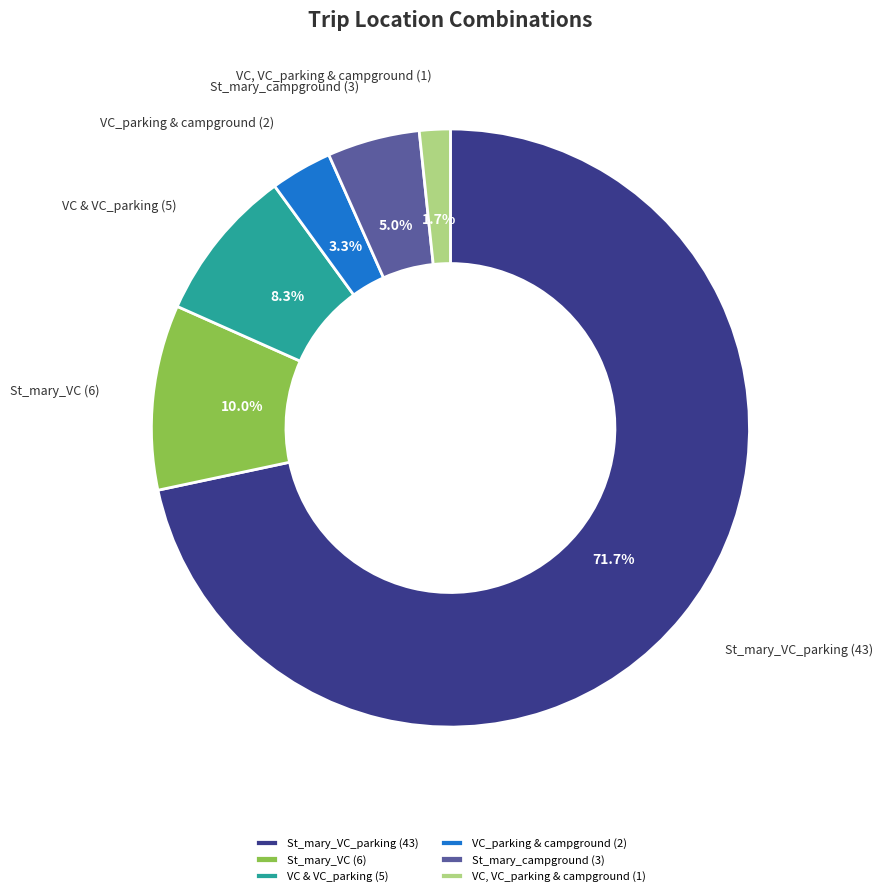

Approximately how many times larger is the value at VC & VC_parking (5) compared to St_mary_campground (3)?

1.7